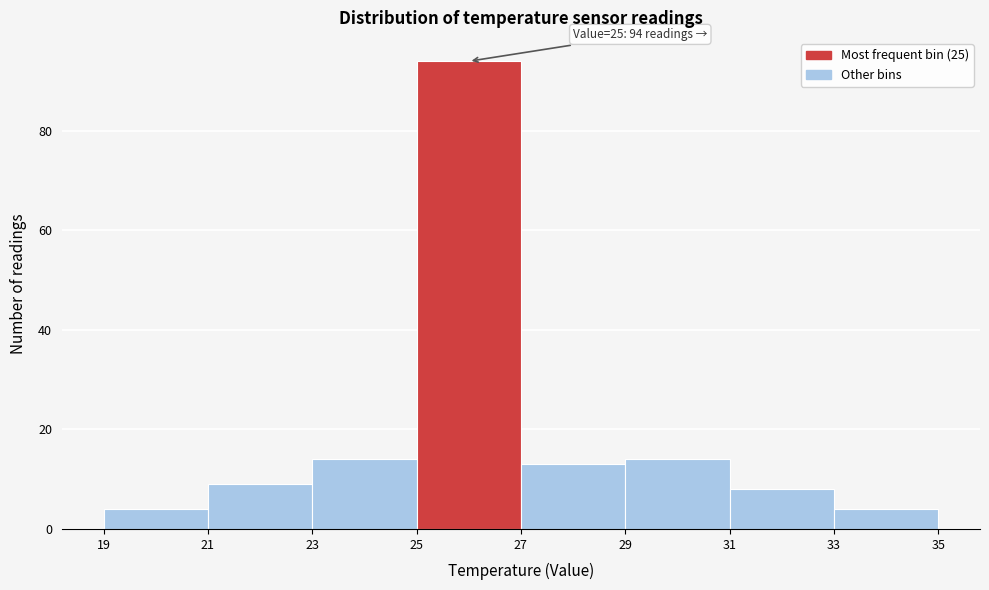

Which range on the x-axis has the tallest bar?

25 to 27